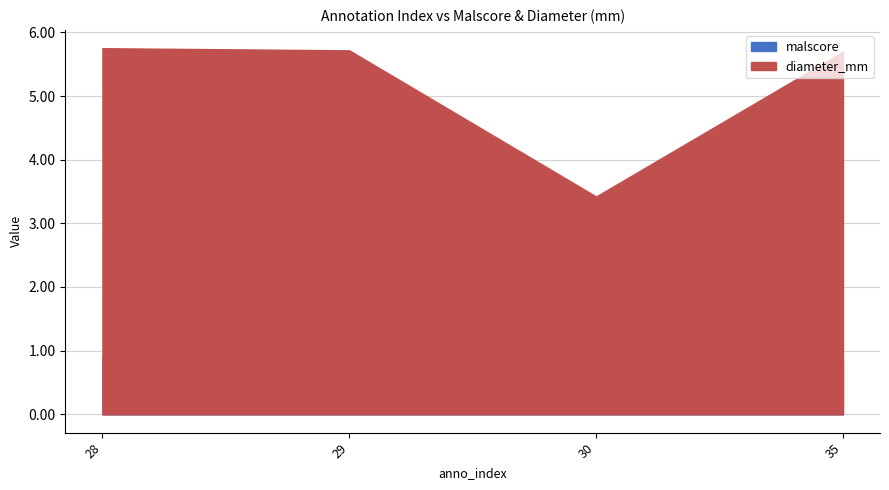

True or false: malscore has a value of 0.9 at 28.

True